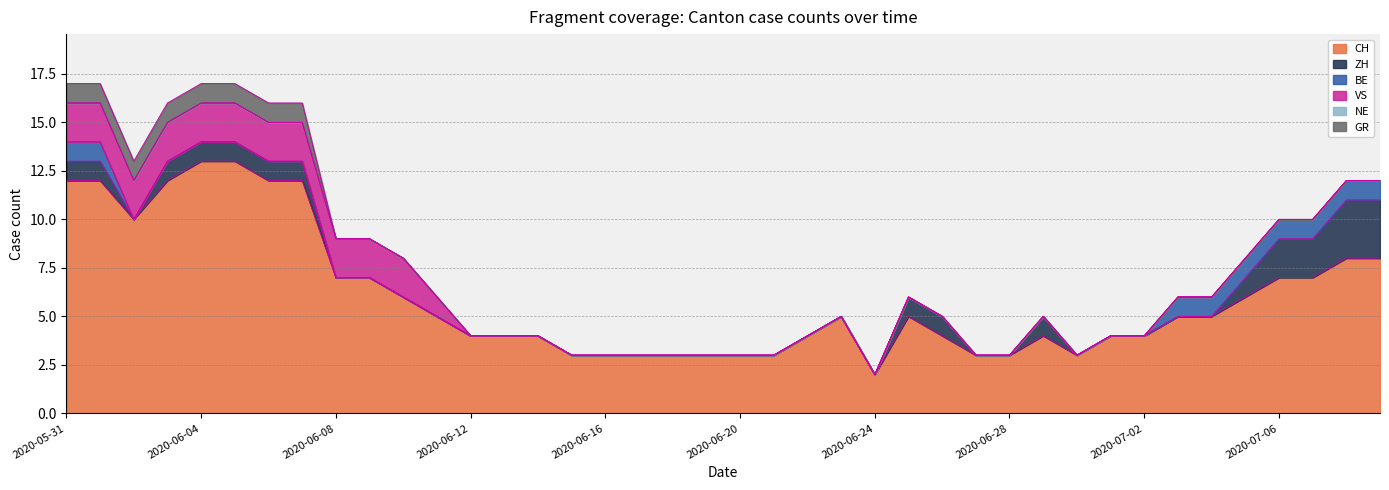

What is the label of the 20th point from the right?

2020-06-20